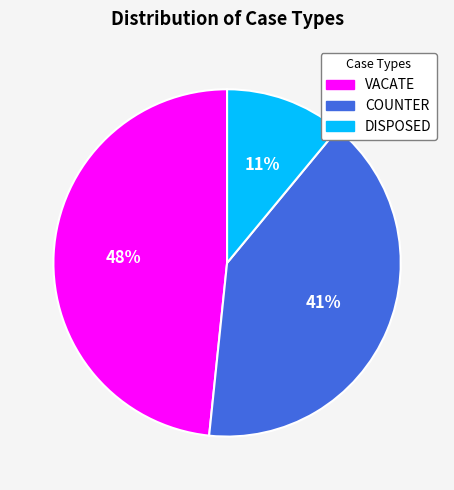

How many slices are in this pie chart?

3